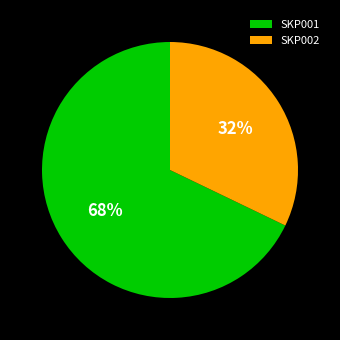

How many segments does this pie chart have?

2